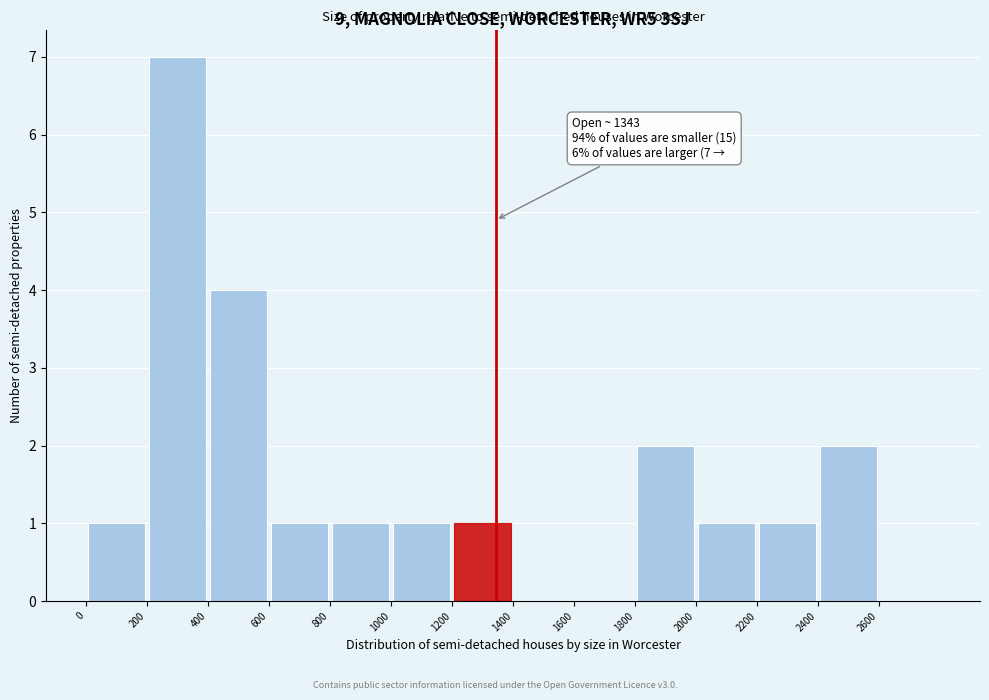

Which range on the x-axis has the tallest bar?

200 to 400